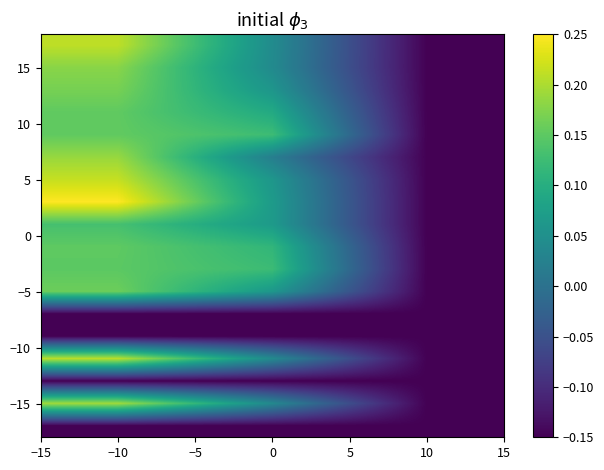

At how many categories does at least one series exceed 0?

2